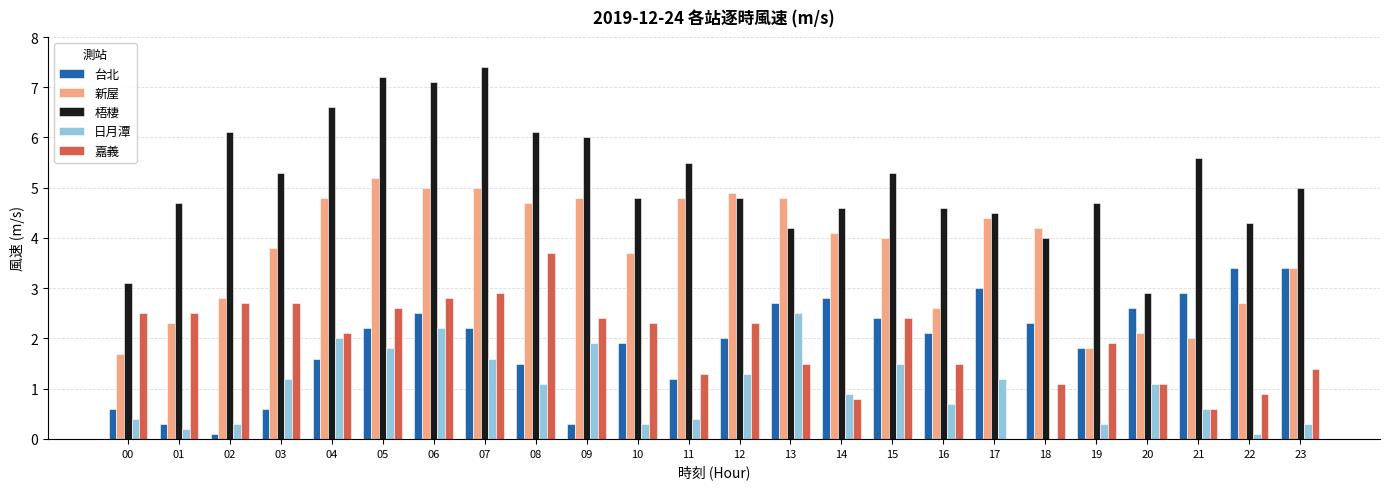

Reading right to left, transcribe all the data shown in this chart.

台北: 3.4	3.4	2.9	2.6	1.8	2.3	3.0	2.1	2.4	2.8	2.7	2.0	1.2	1.9	0.3	1.5	2.2	2.5	2.2	1.6	0.6	0.1	0.3	0.6
新屋: 3.4	2.7	2.0	2.1	1.8	4.2	4.4	2.6	4.0	4.1	4.8	4.9	4.8	3.7	4.8	4.7	5.0	5.0	5.2	4.8	3.8	2.8	2.3	1.7
梧棲: 5.0	4.3	5.6	2.9	4.7	4.0	4.5	4.6	5.3	4.6	4.2	4.8	5.5	4.8	6.0	6.1	7.4	7.1	7.2	6.6	5.3	6.1	4.7	3.1
日月潭: 0.3	0.1	0.6	1.1	0.3	0.0	1.2	0.7	1.5	0.9	2.5	1.3	0.4	0.3	1.9	1.1	1.6	2.2	1.8	2.0	1.2	0.3	0.2	0.4
嘉義: 1.4	0.9	0.6	1.1	1.9	1.1	0.0	1.5	2.4	0.8	1.5	2.3	1.3	2.3	2.4	3.7	2.9	2.8	2.6	2.1	2.7	2.7	2.5	2.5